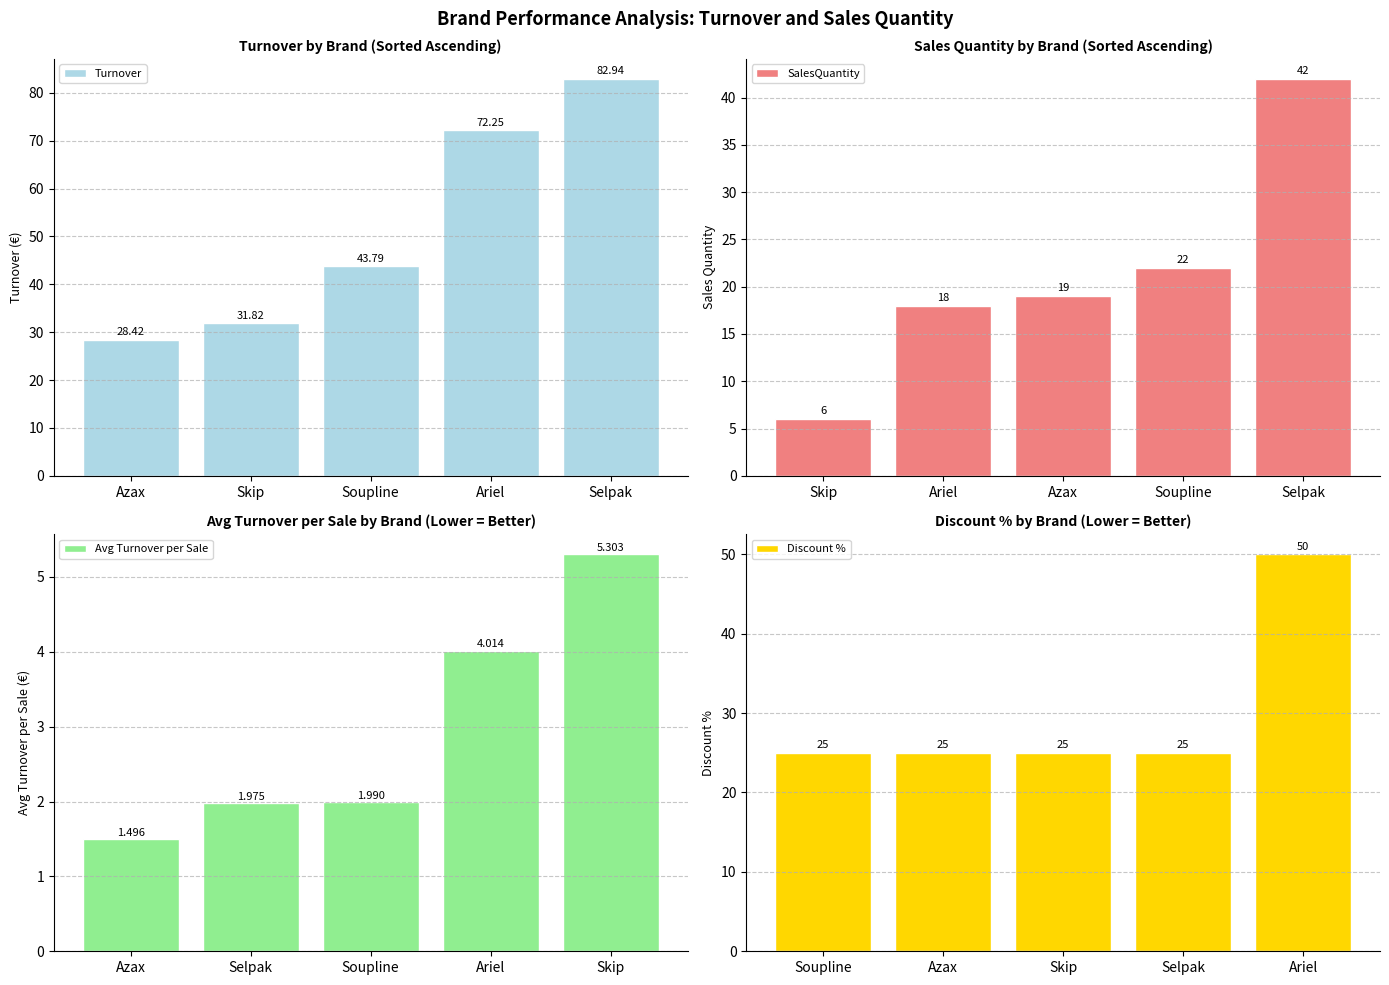

How many bars are there in total?

20